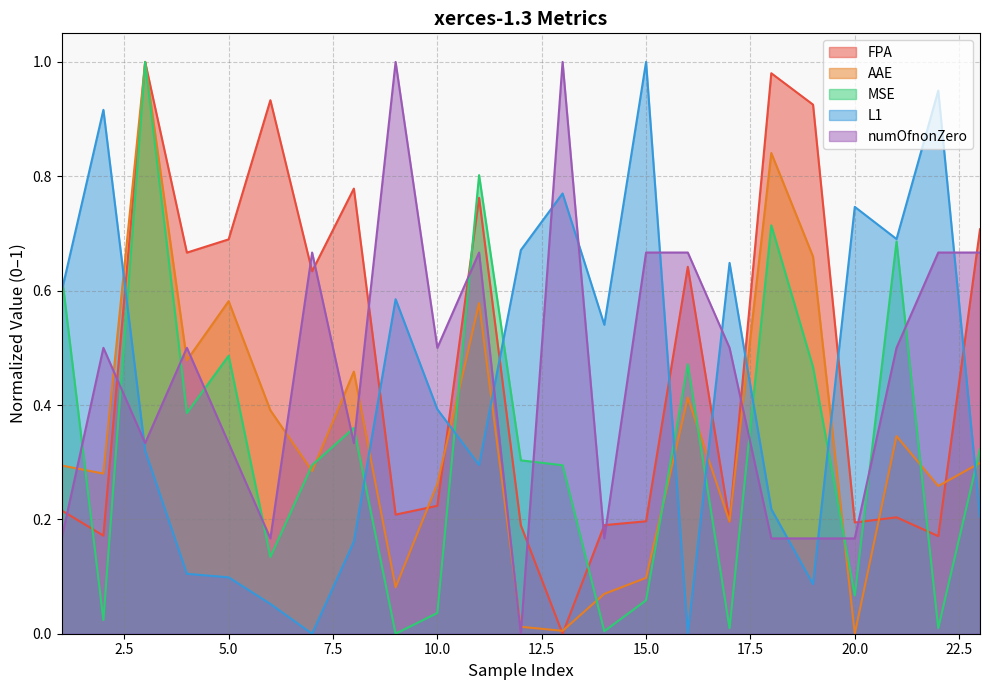

How many lines are shown in the chart?

5